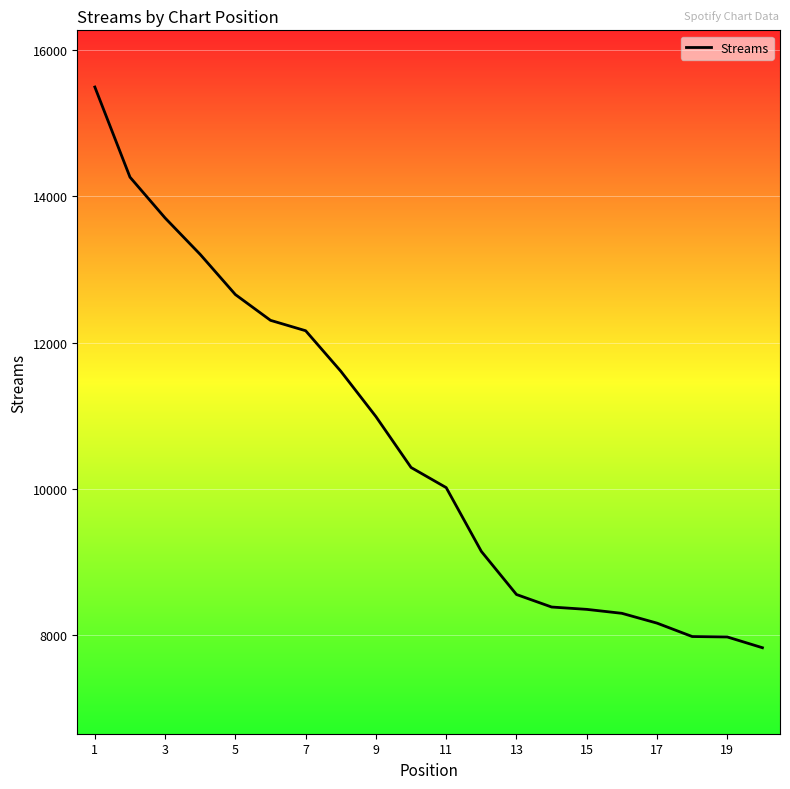

How many distinct data groups are displayed?

1